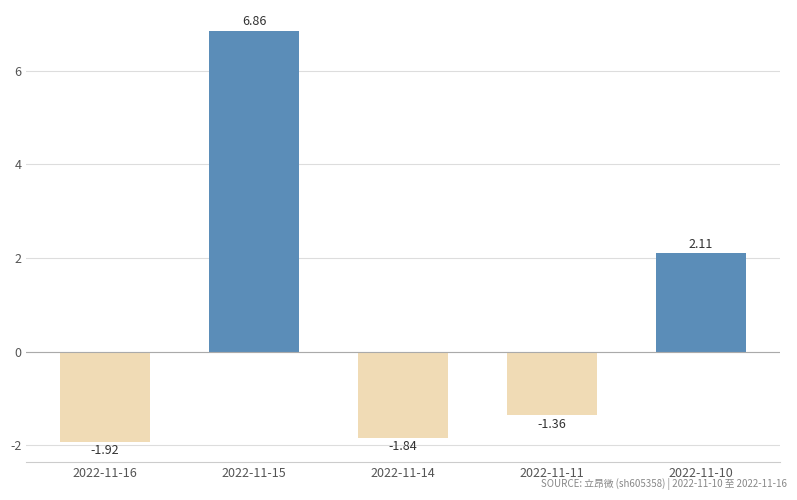

Between 2022-11-14 and 2022-11-16, which is larger?

2022-11-14